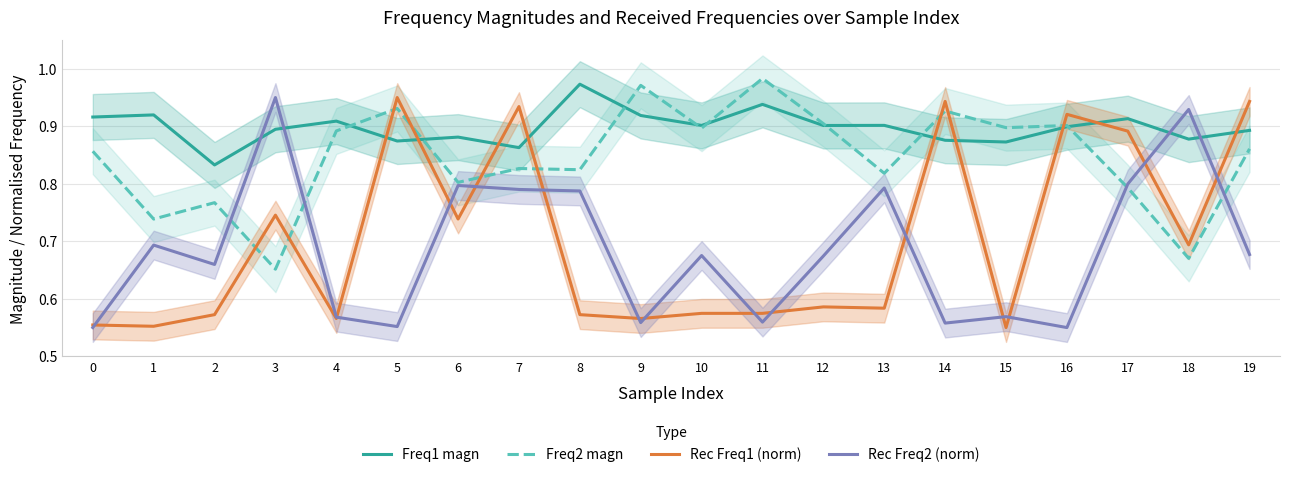

Is the value of Freq2 magn at 15 greater than the value of Rec Freq2 (norm) at 15?

Yes